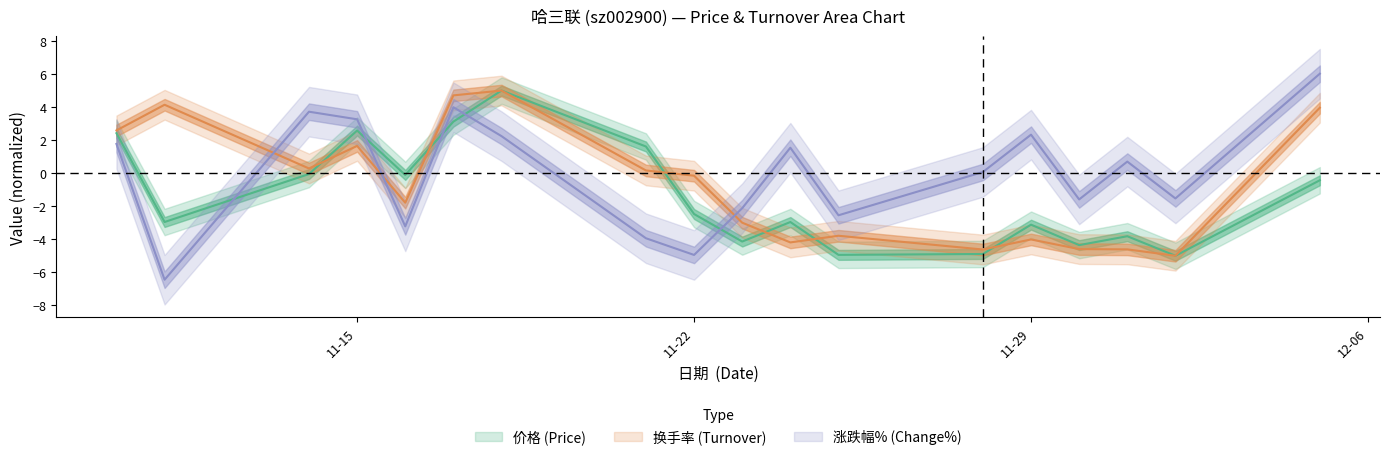

Where does the 价格 series first go above -2?

2022-11-10